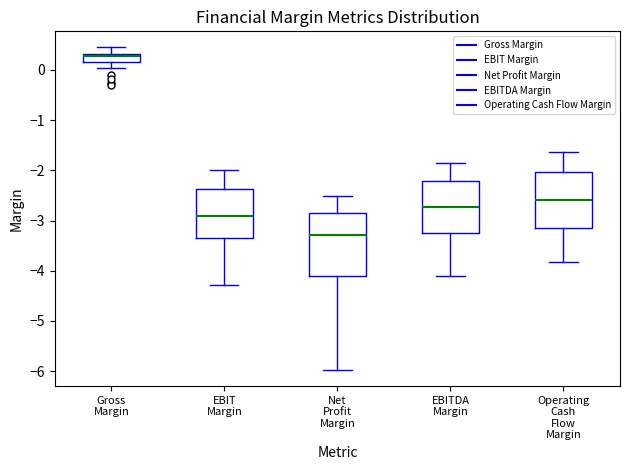

Where does the lower whisker of the box for EBITDA Margin end on the y-axis? The values are not printed on the chart, so give them approximately, as read against the axis.

-4.1